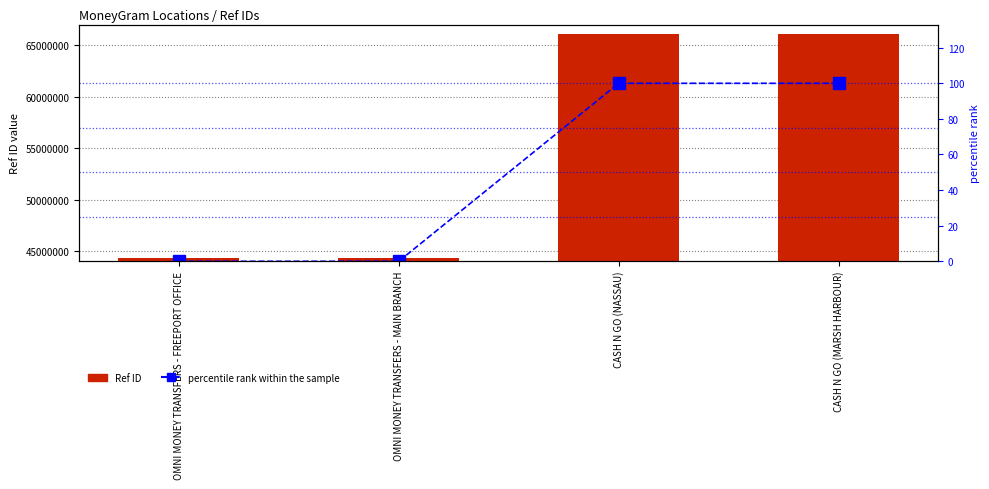

How many values in the Ref ID series are below 66069467?

2